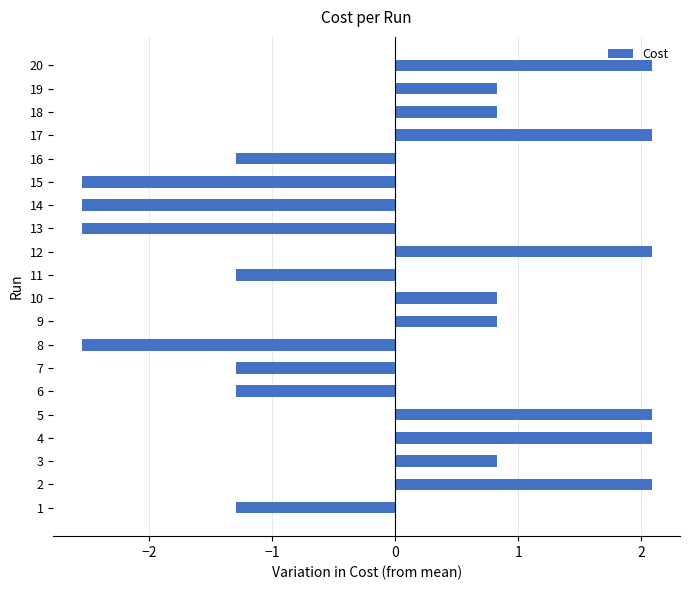

How many categories are shown in the chart?

20